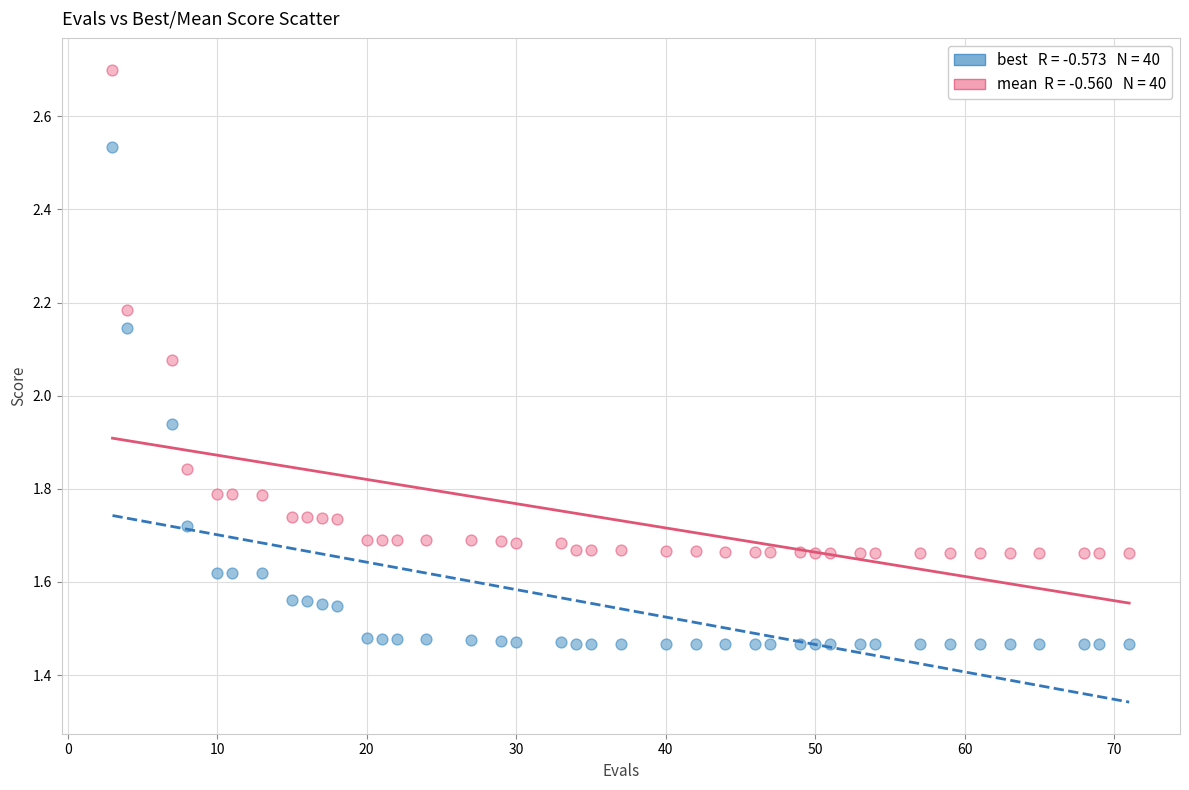

Across all data points, what is the range of X values (max minus min)?

68.0